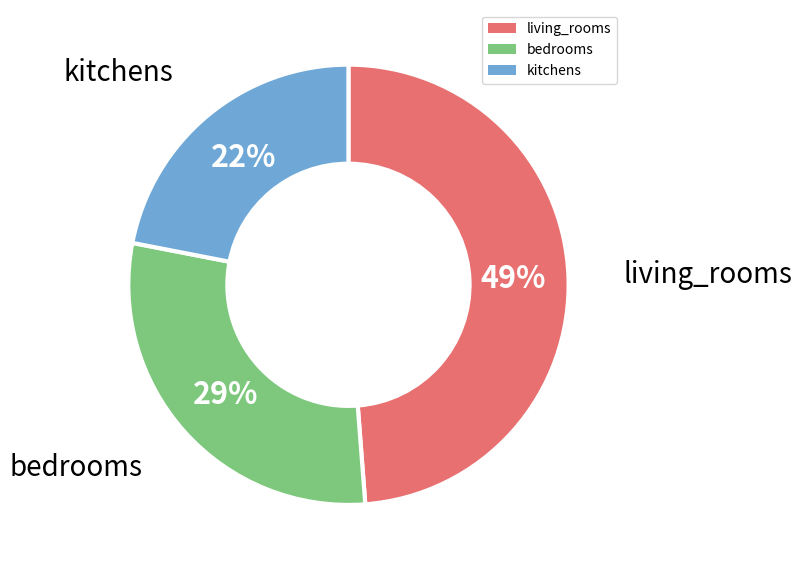

To the nearest percent, what is the difference between the largest and smallest slice percentages?

27%